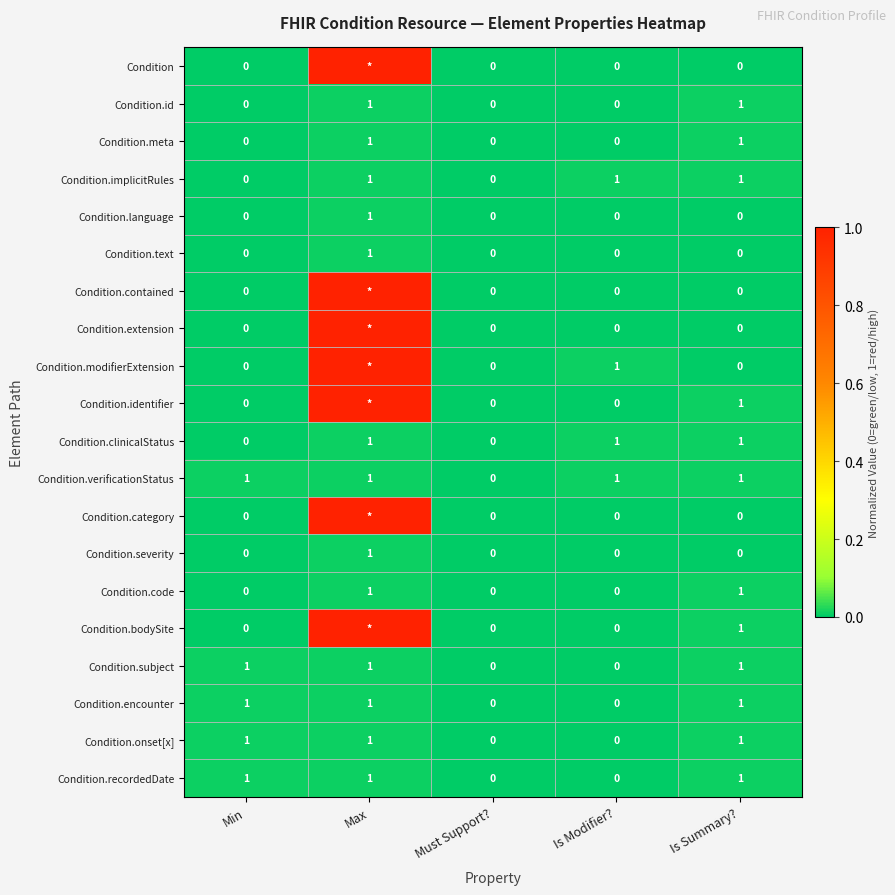

How many data points does each series have?

5